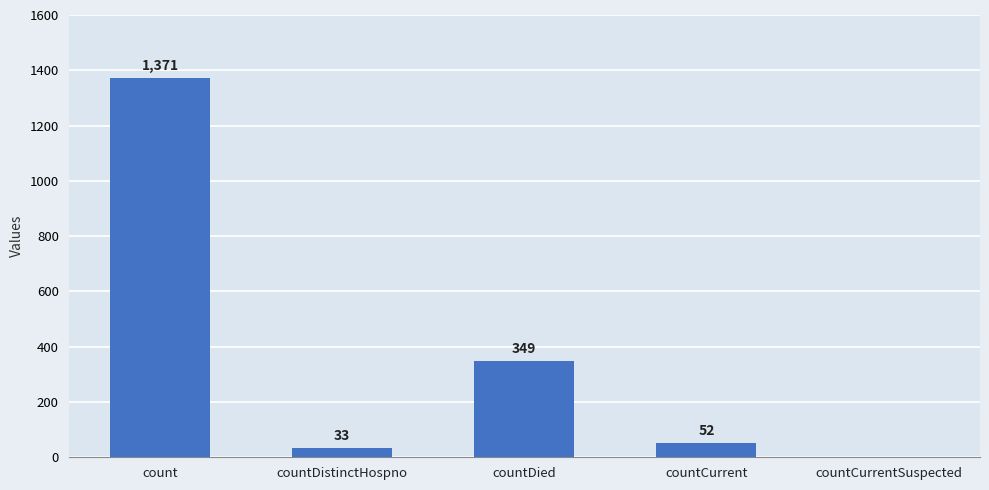

What is the greatest value displayed?

1371